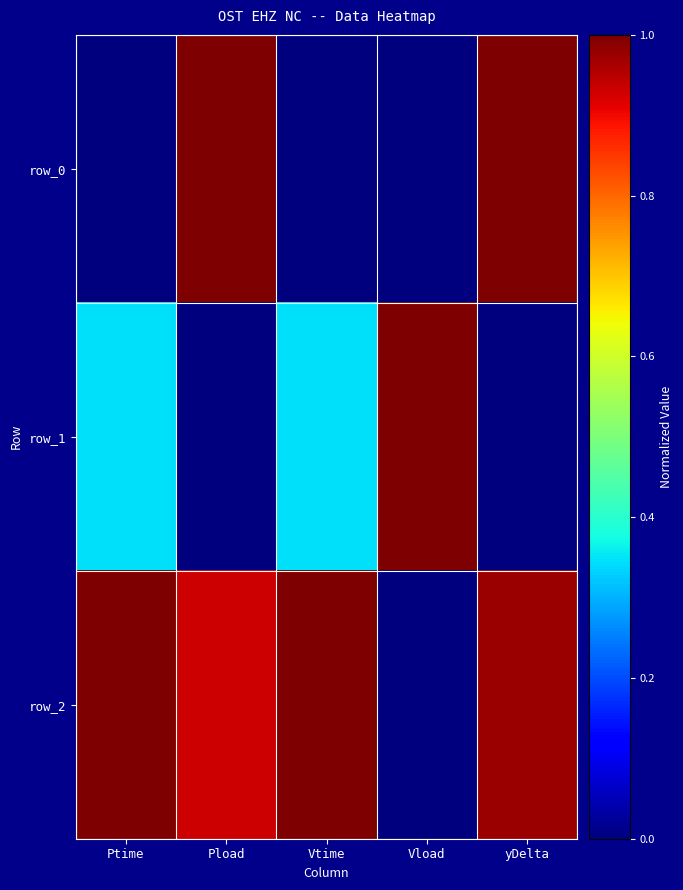

The row_2 series shows 0.4 at Pload. True or false?

False